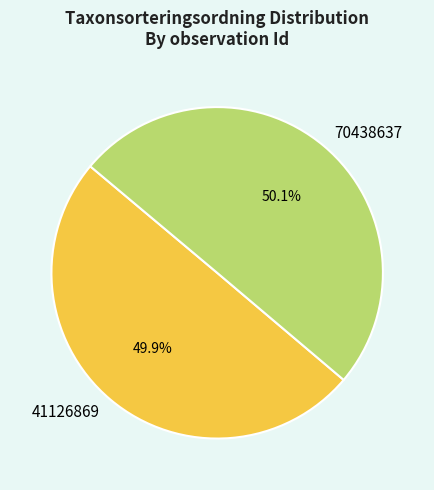

Is it true that 70438637 is 50% of the pie?

True